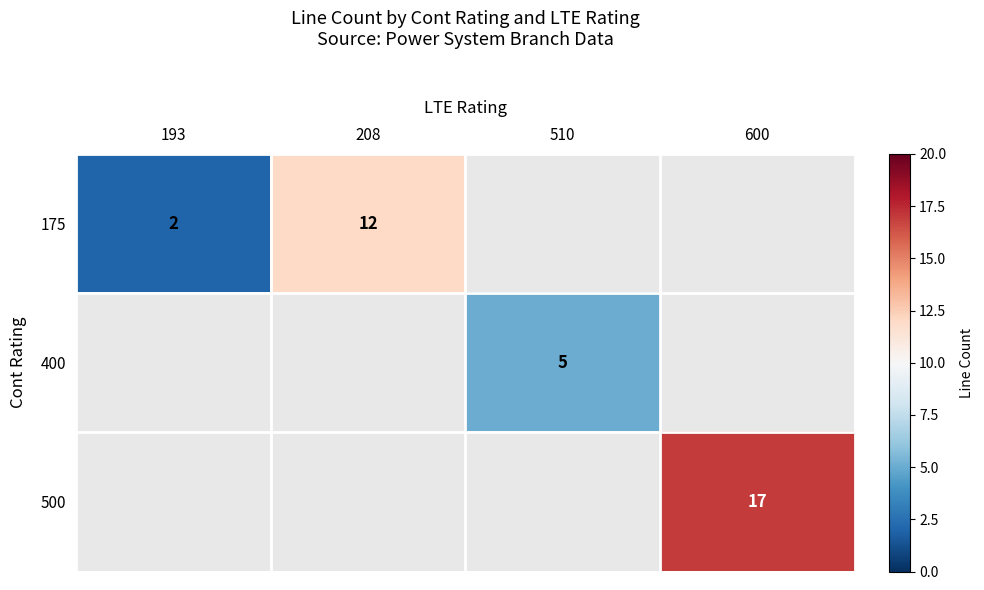

The 175 series shows 12 at 208. True or false?

True